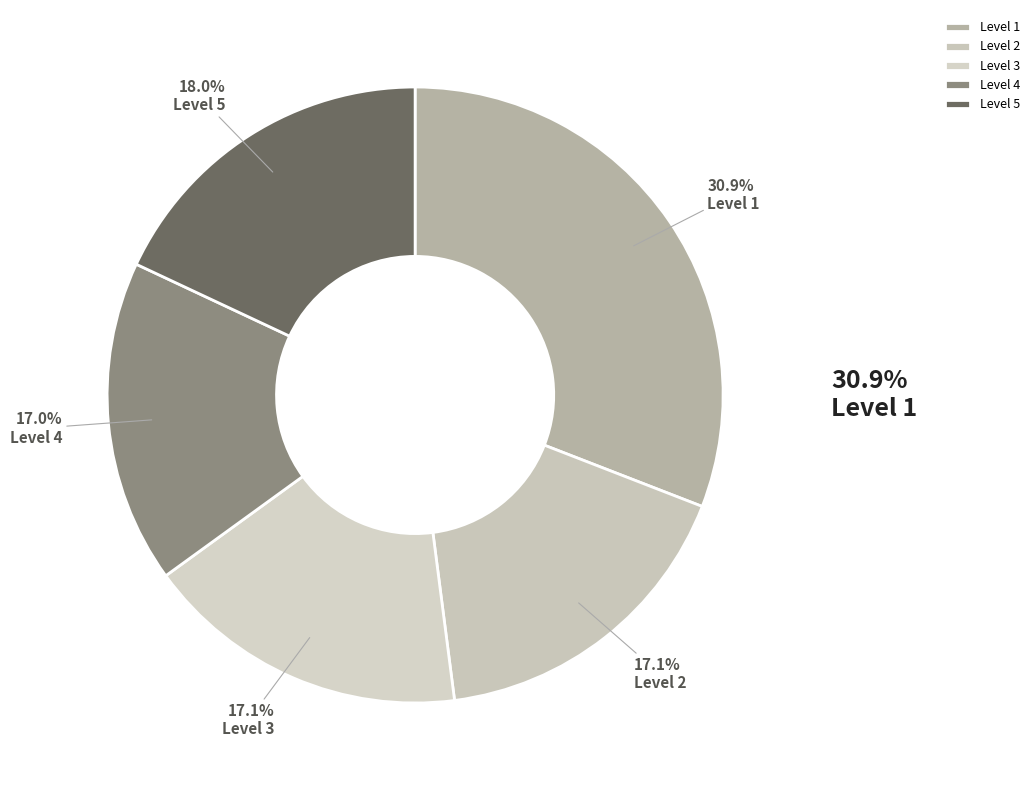

Between Level 4 and Level 2, which is larger?

Level 2